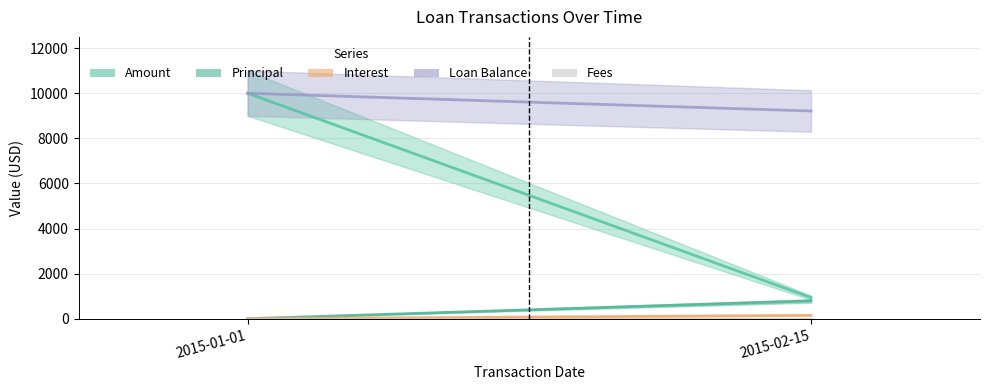

What is the average value of the Principal series?

393.6